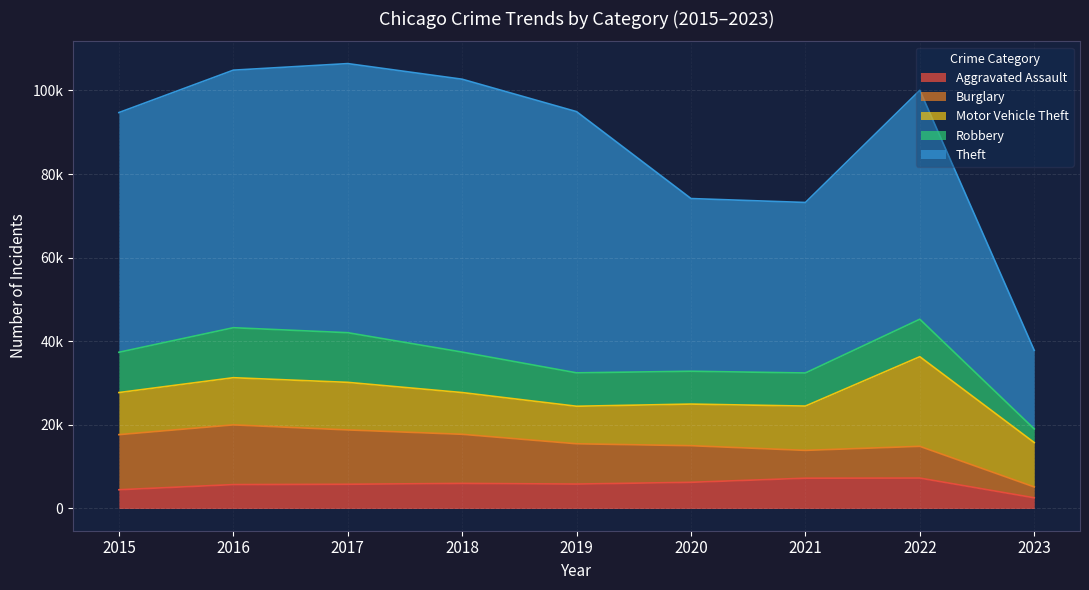

Where do Motor Vehicle Theft and Burglary first cross each other?

2019 and 2020